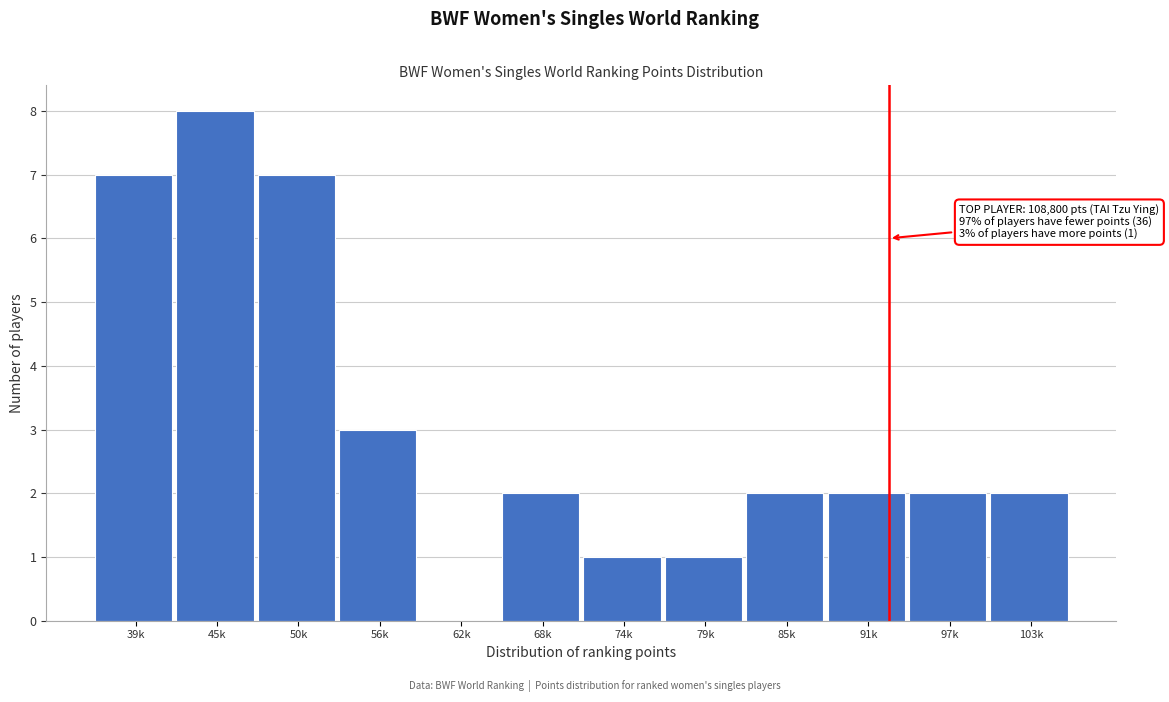

Reading left to right, list all the values displayed in this chart.

39k=7	45k=8	50k=7	56k=3	62k=0	68k=2	74k=1	79k=1	85k=2	91k=2	97k=2	103k=2